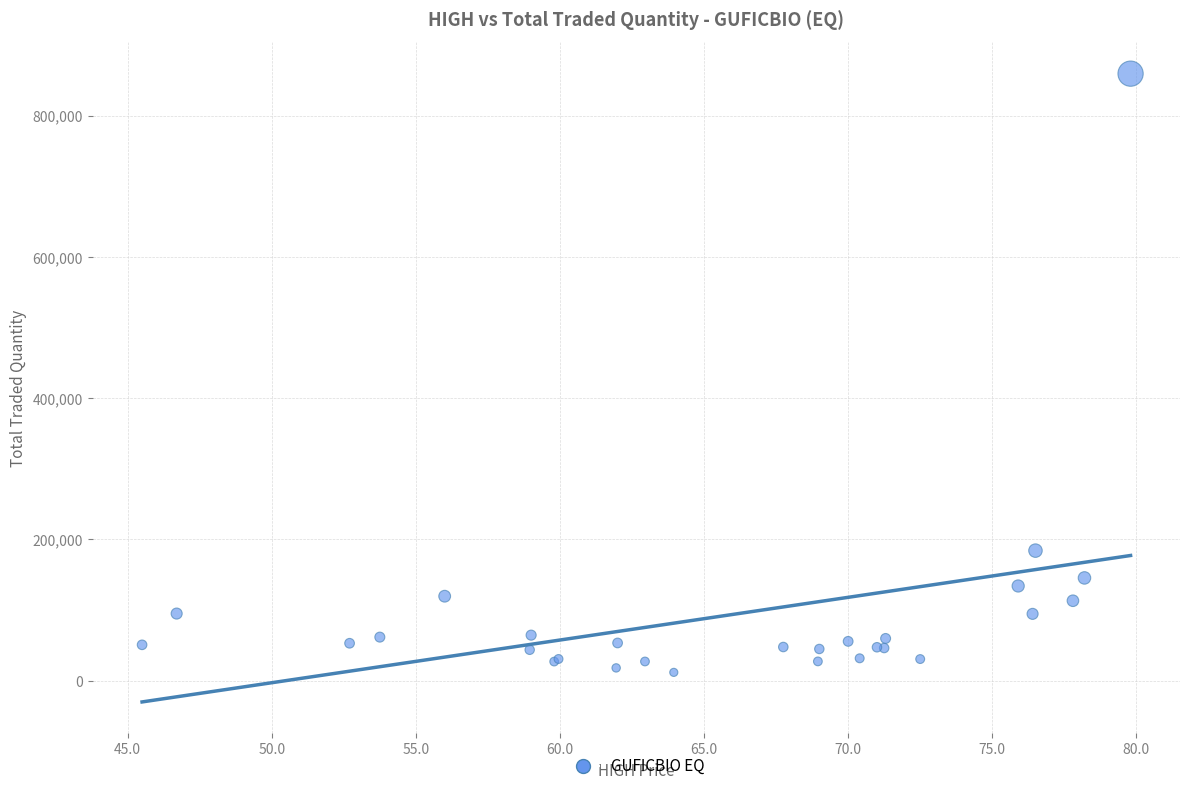

What Y value in the scatter plot is closest to 435724?

184225